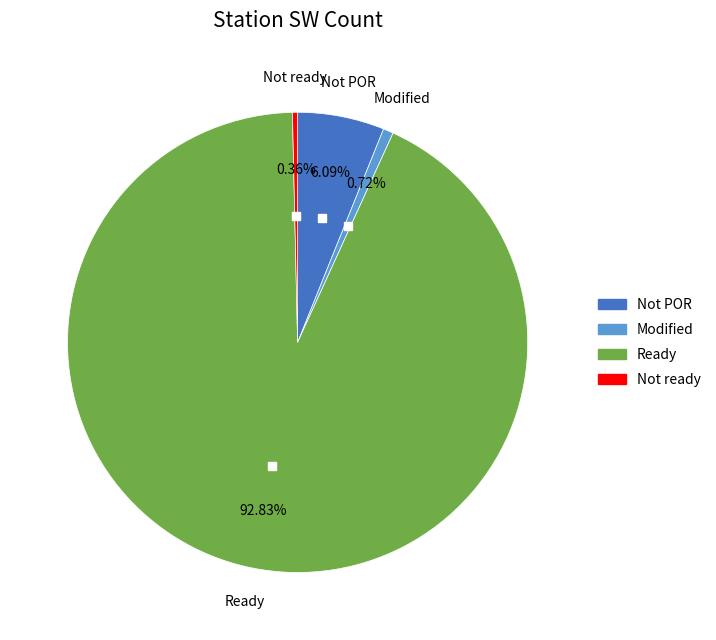

Does any single category account for the majority?

Yes